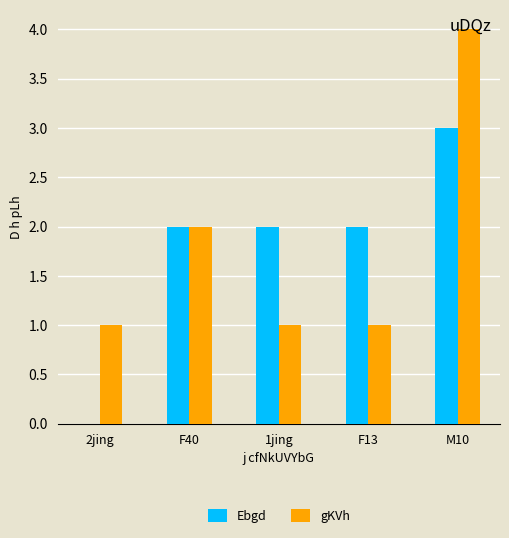

At which category is the sum across all series the highest?

M10